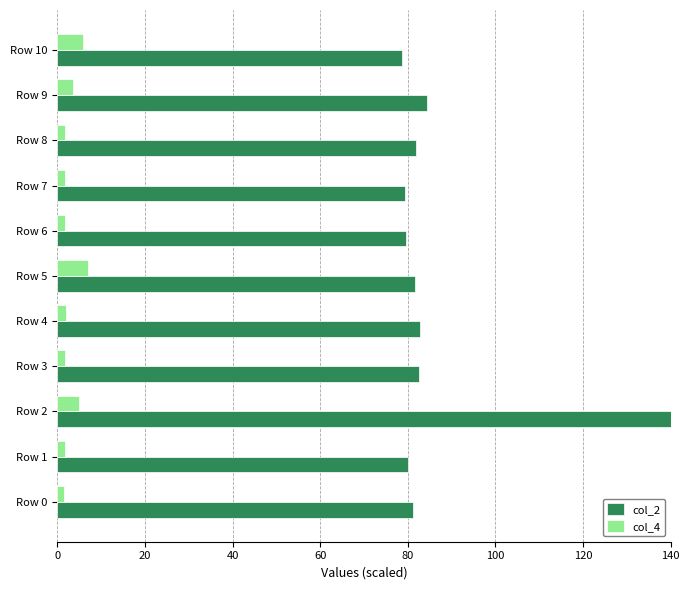

What is the minimum value for col_2?

78.7